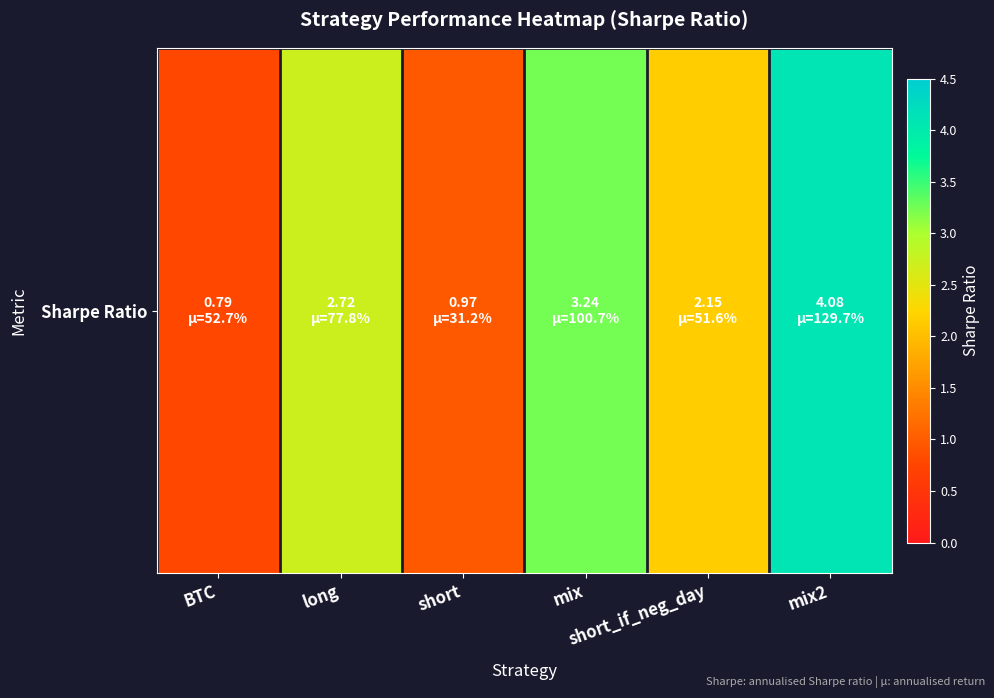

Which category has the highest value across all series?

mix2